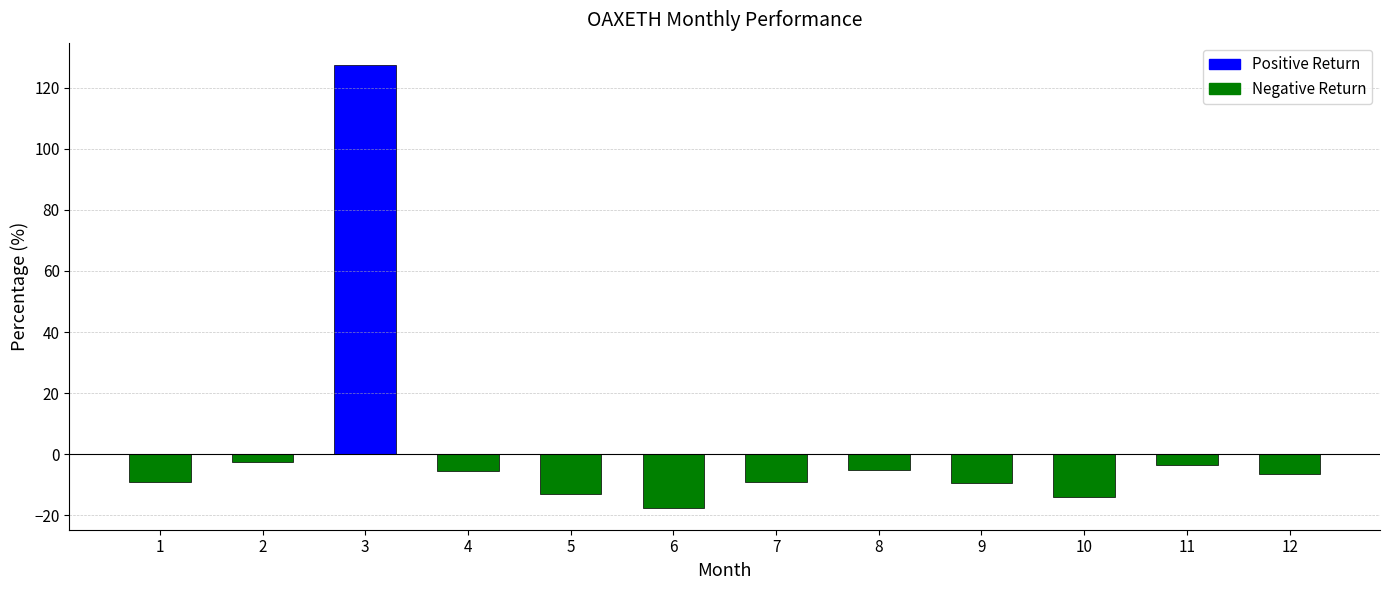

How many categories are shown in the chart?

12